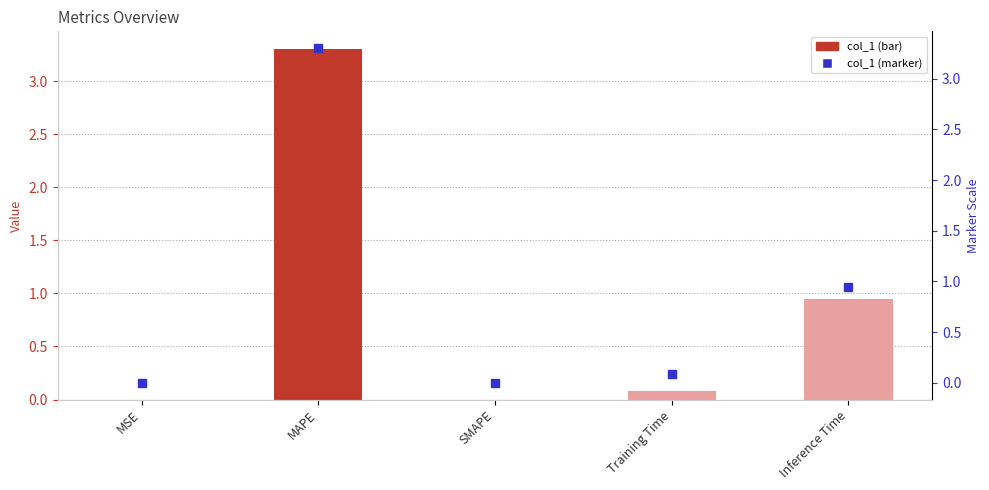

At which category is the sum across all series the highest?

MAPE